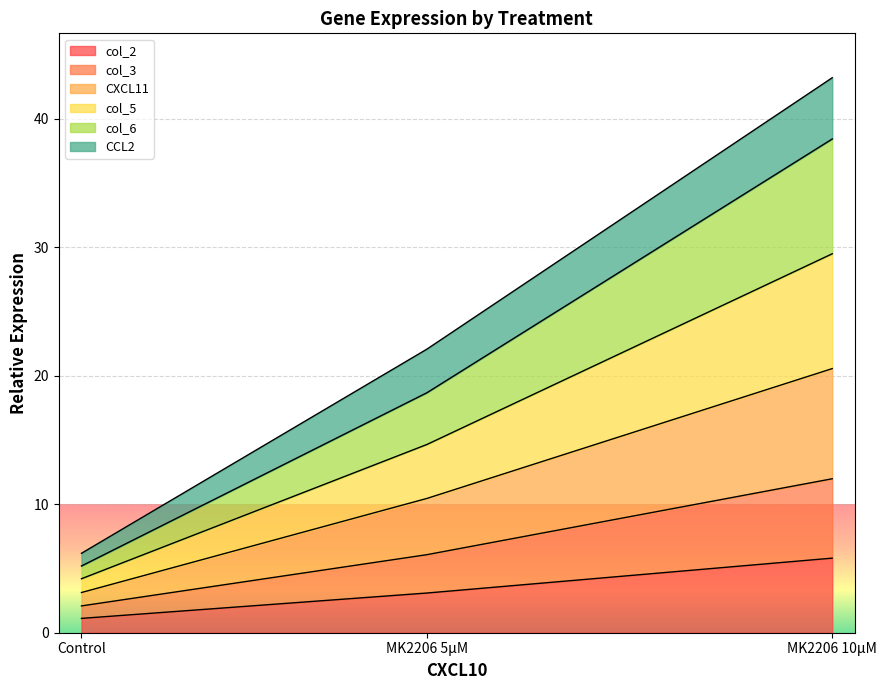

Which category has the lowest value in the col_2 series?

Control